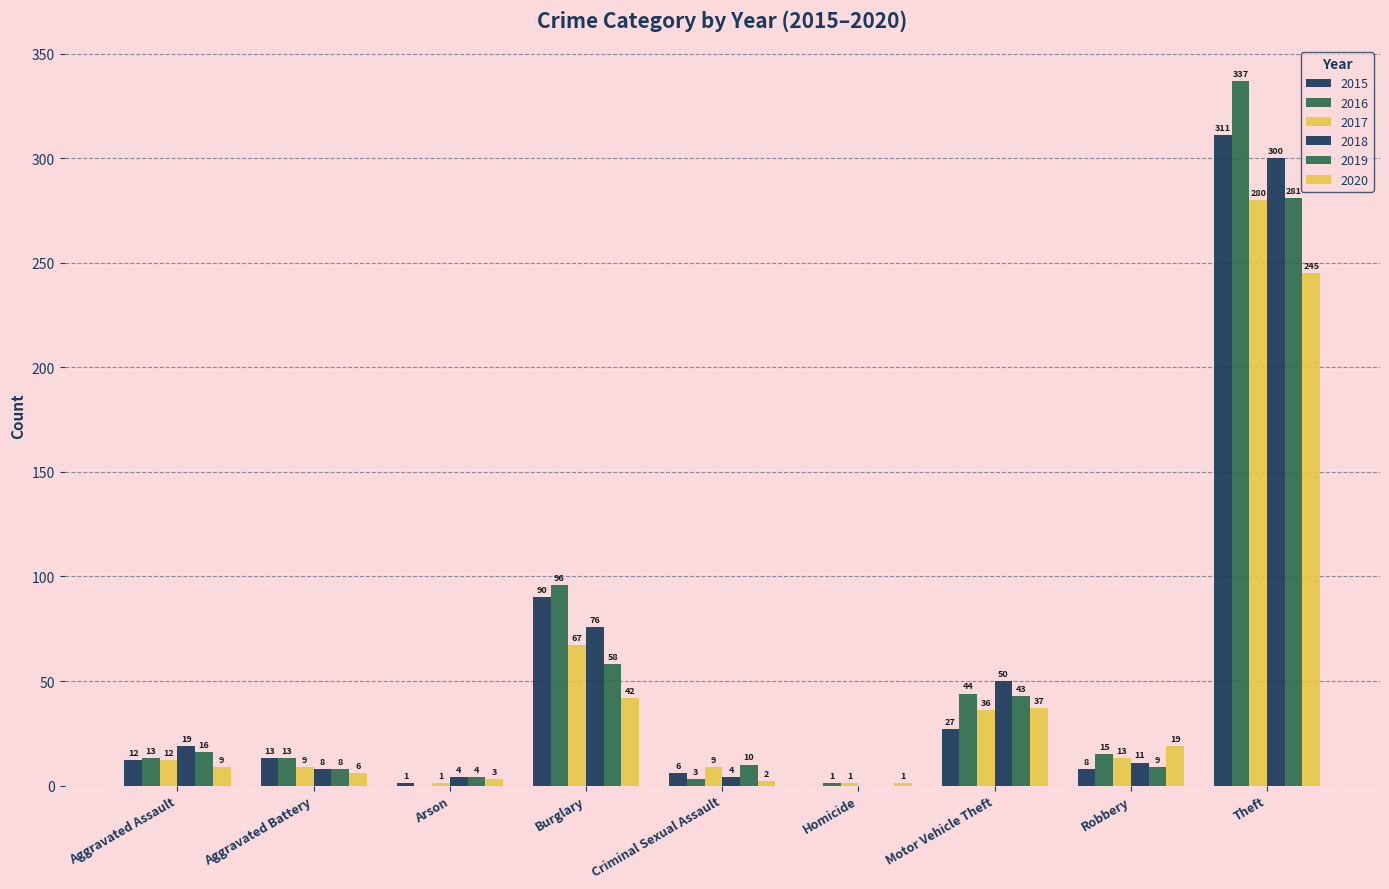

Does the chart contain stacked bars?

No